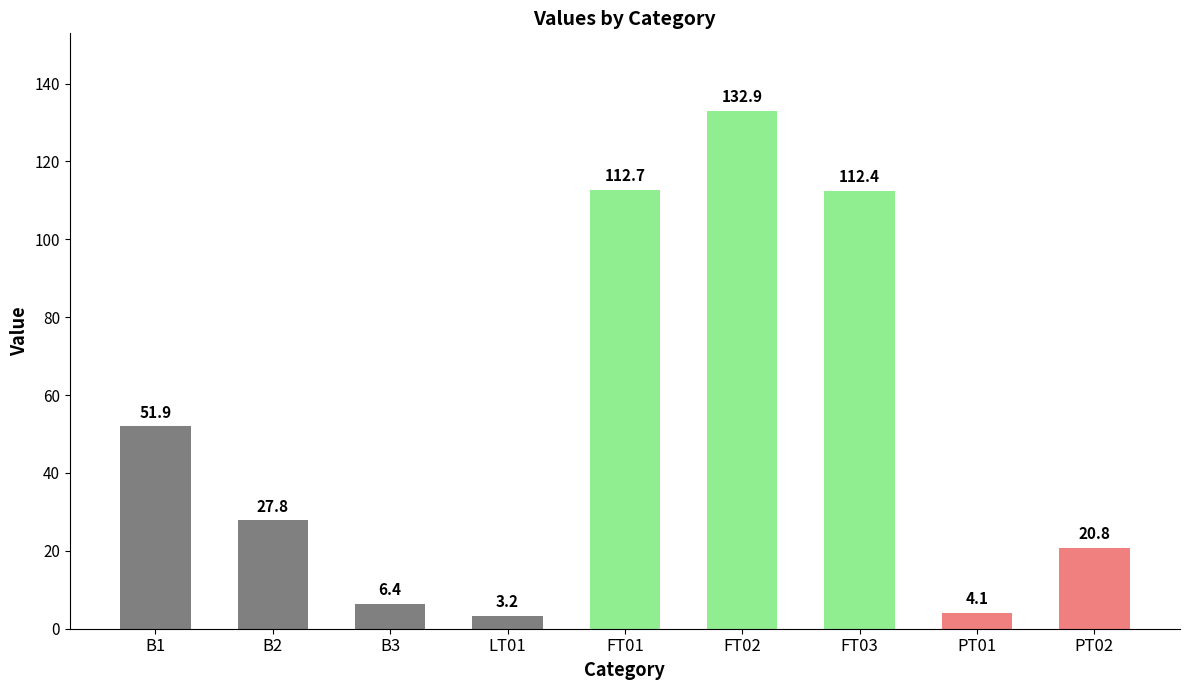

Does the chart contain stacked bars?

No